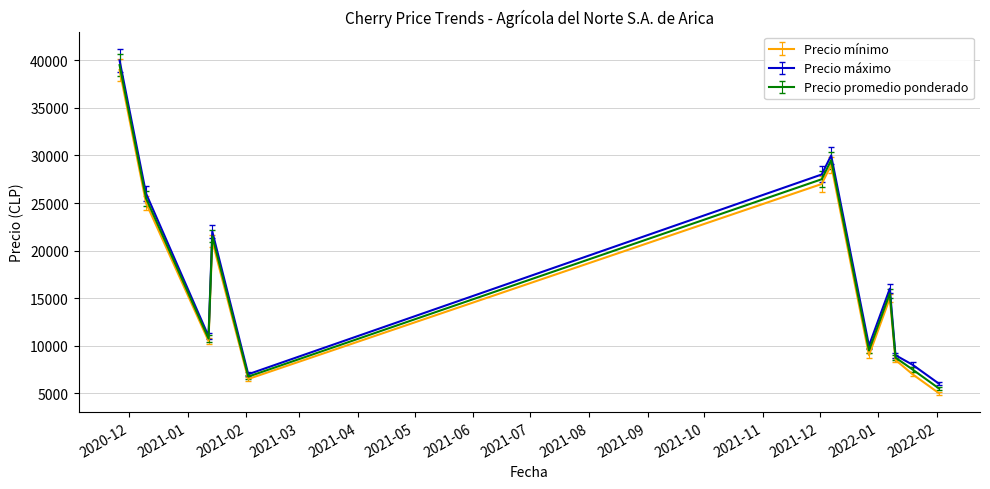

What is the difference between the maximum and second lowest values in the Precio promedio ponderado series?

32750